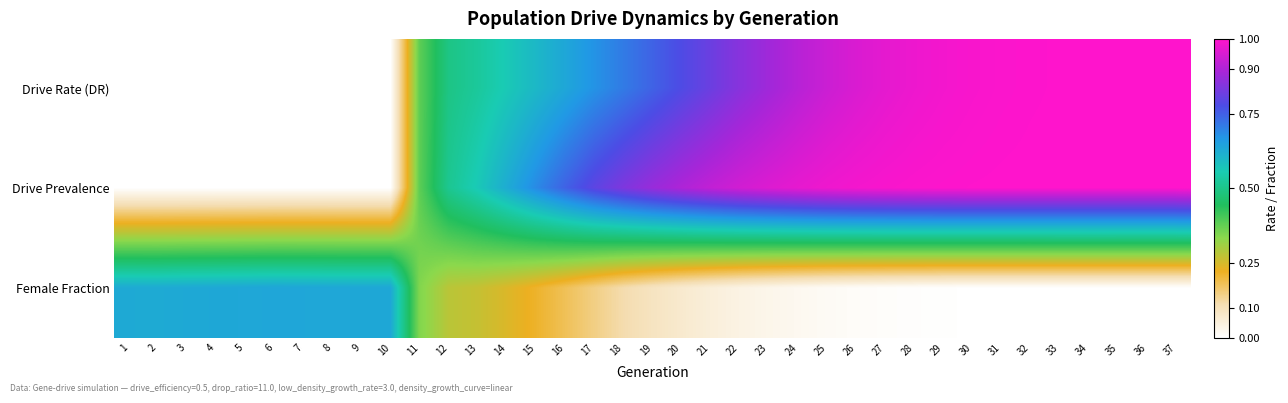

Rank the series at 35 from lowest to highest value.

Female Fraction, Drive Rate (DR), Drive Prevalence